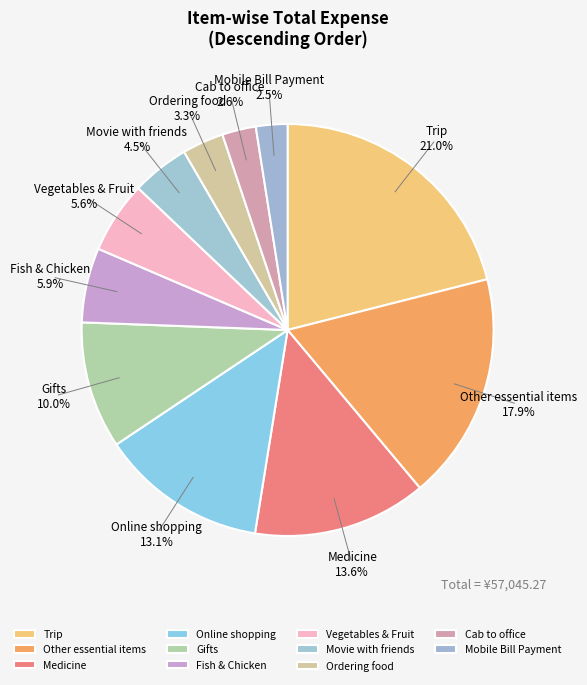

To the nearest percent, what is the combined percentage of Fish & Chicken and Gifts?

16%